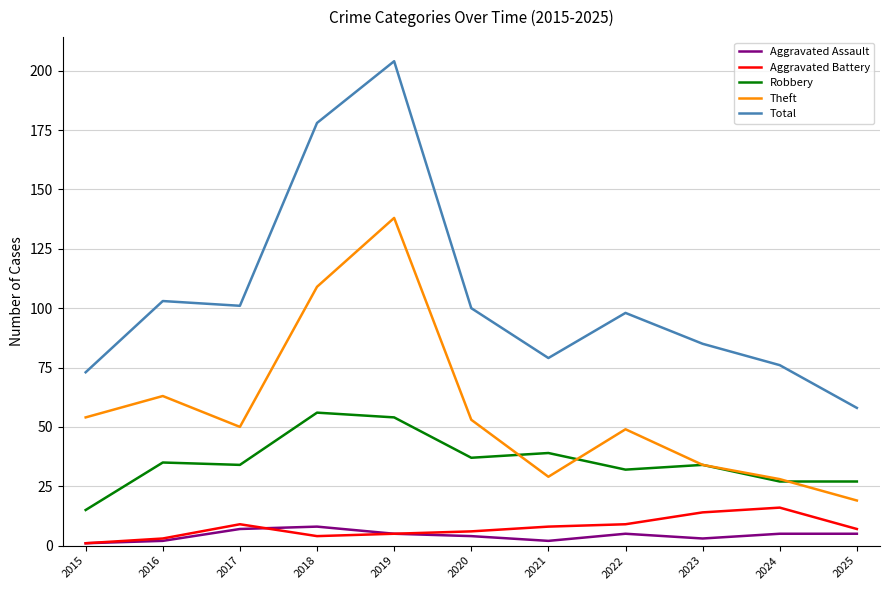

What is the approximate value of Robbery at 2025?

27